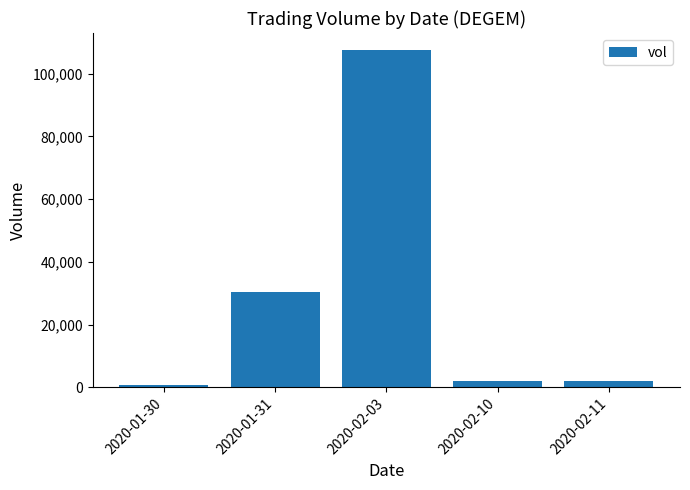

What is the value of the 4th bar from the left?

2100